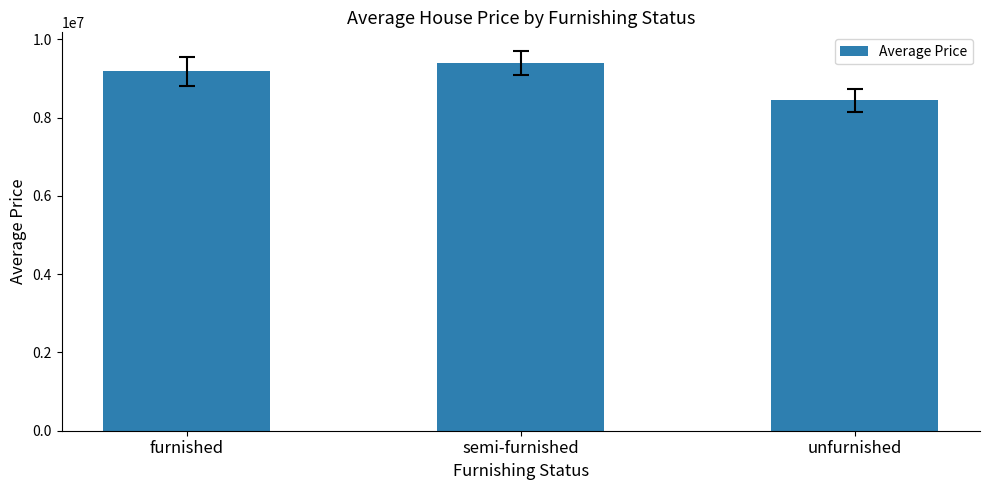

Rank the categories by value from lowest to highest.

unfurnished, furnished, semi-furnished